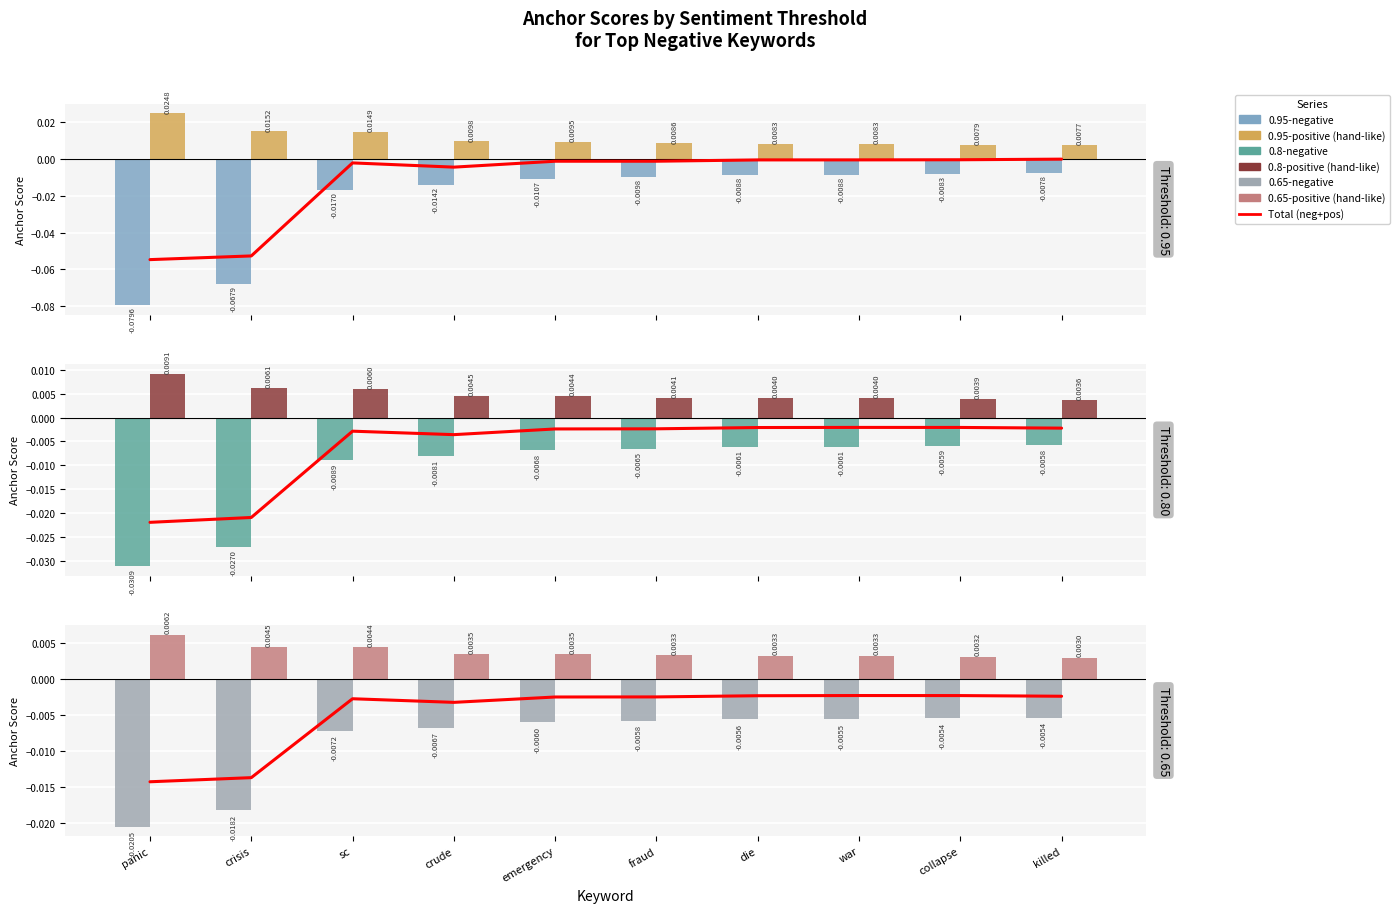

Reading left to right, transcribe all the data shown in this chart.

0.95-negative: panic=-0.1	crisis=-0.1	sc=-0.0	crude=-0.0	emergency=-0.0	fraud=-0.0	die=-0.0	war=-0.0	collapse=-0.0	killed=-0.0
0.95-positive (hand-like): panic=0.0	crisis=0.0	sc=0.0	crude=0.0	emergency=0.0	fraud=0.0	die=0.0	war=0.0	collapse=0.0	killed=0.0
0.8-negative: panic=-0.0	crisis=-0.0	sc=-0.0	crude=-0.0	emergency=-0.0	fraud=-0.0	die=-0.0	war=-0.0	collapse=-0.0	killed=-0.0
0.8-positive (hand-like): panic=0.0	crisis=0.0	sc=0.0	crude=0.0	emergency=0.0	fraud=0.0	die=0.0	war=0.0	collapse=0.0	killed=0.0
0.65-negative: panic=-0.0	crisis=-0.0	sc=-0.0	crude=-0.0	emergency=-0.0	fraud=-0.0	die=-0.0	war=-0.0	collapse=-0.0	killed=-0.0
0.65-positive (hand-like): panic=0.0	crisis=0.0	sc=0.0	crude=0.0	emergency=0.0	fraud=0.0	die=0.0	war=0.0	collapse=0.0	killed=0.0